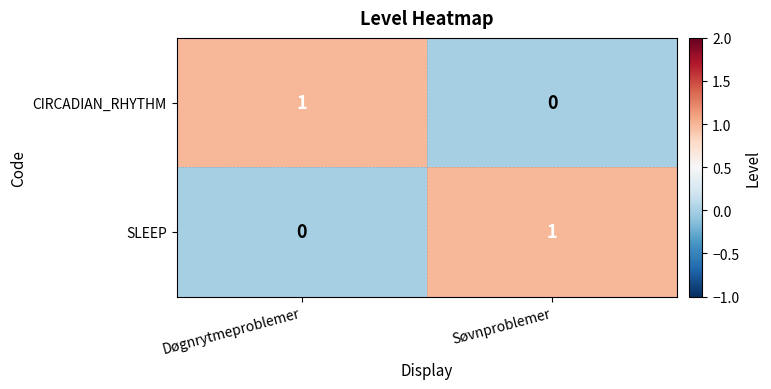

What is the difference between the highest and lowest values at Døgnrytmeproblemer?

1